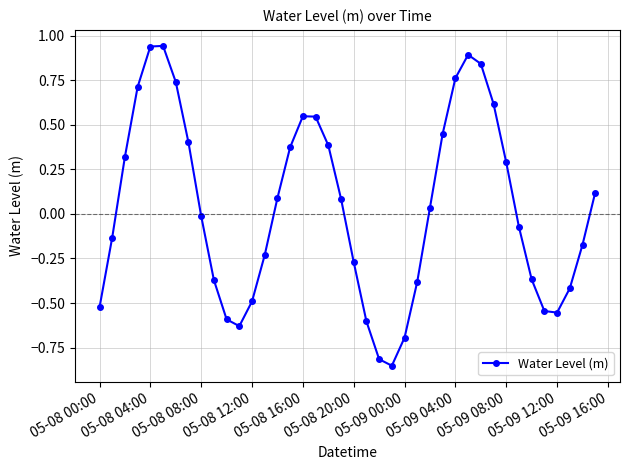

How many lines are shown in the chart?

1